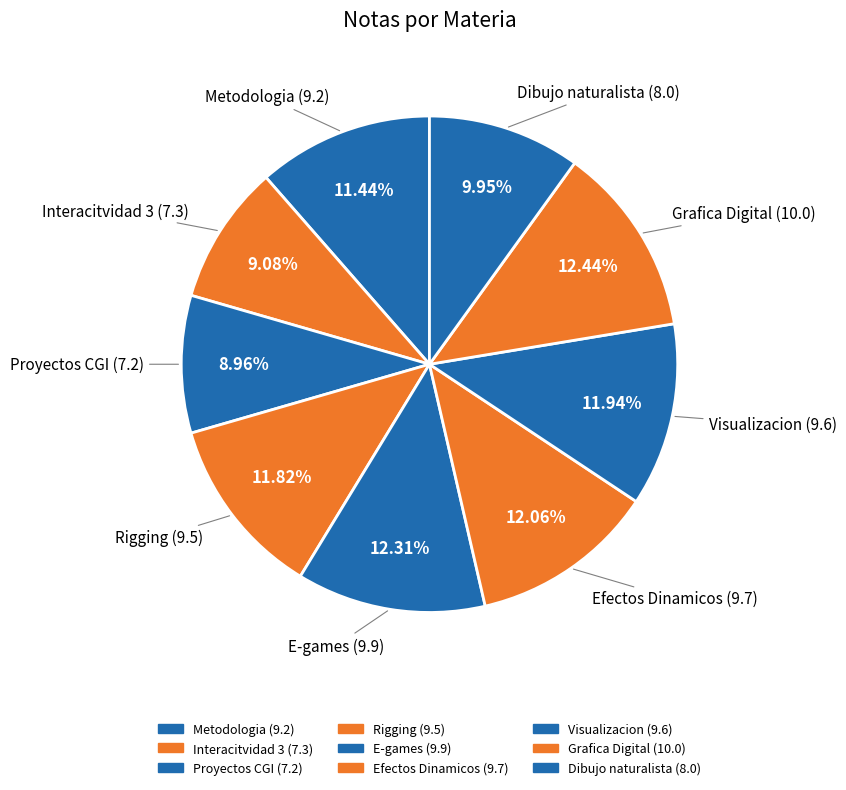

The Proyectos CGI slice represents 1% of the pie. True or false?

False